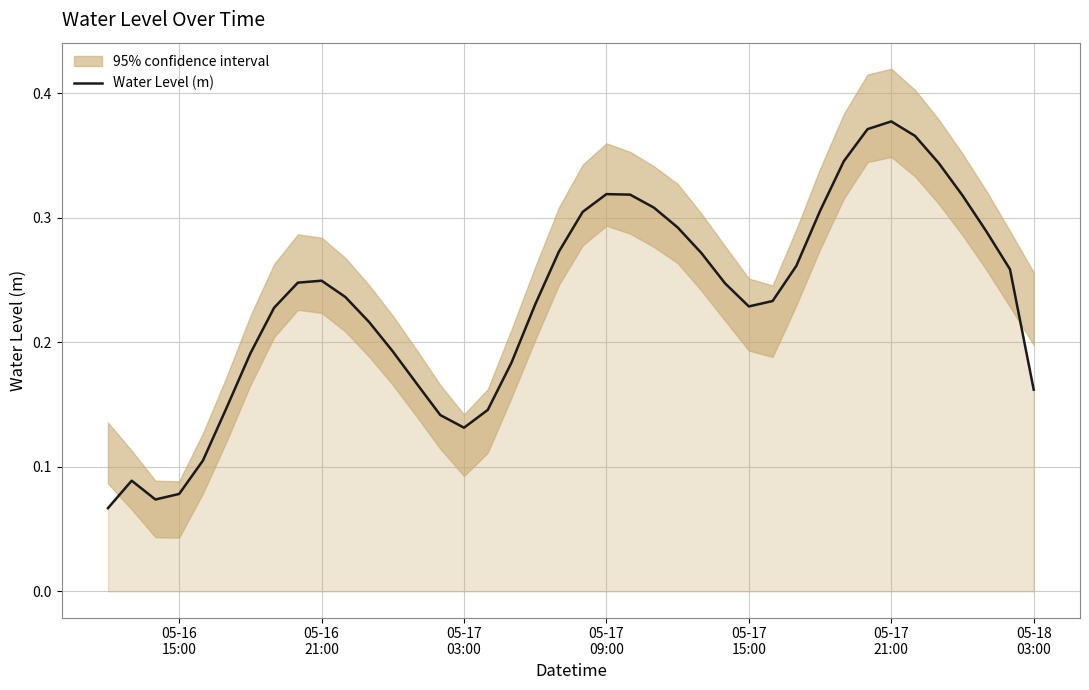

What is the maximum value shown in the chart?

0.4